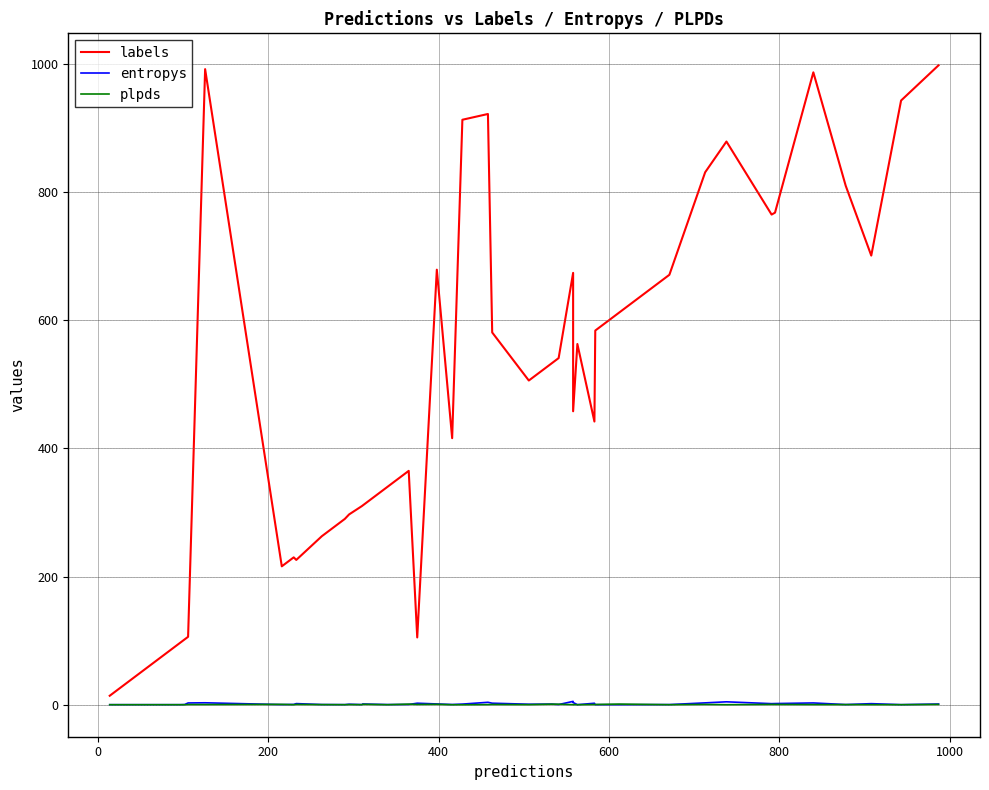

What is the average value of the labels series?

526.0